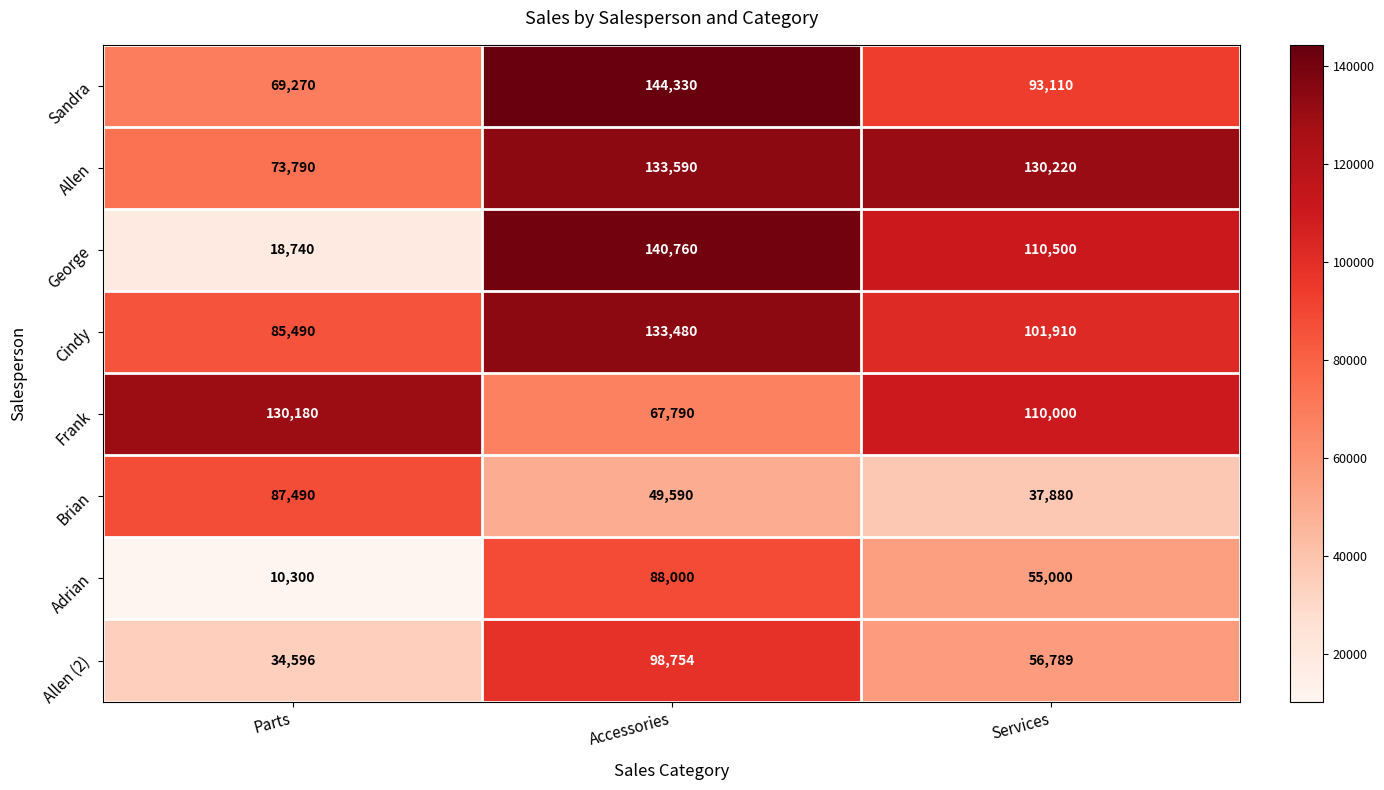

Reading left to right, extract all data points from this chart.

Sandra: Parts=69270	Accessories=144330	Services=93110
Allen: Parts=73790	Accessories=133590	Services=130220
George: Parts=18740	Accessories=140760	Services=110500
Cindy: Parts=85490	Accessories=133480	Services=101910
Frank: Parts=130180	Accessories=67790	Services=110000
Brian: Parts=87490	Accessories=49590	Services=37880
Adrian: Parts=10300	Accessories=88000	Services=55000
Allen (2): Parts=34596	Accessories=98754	Services=56789